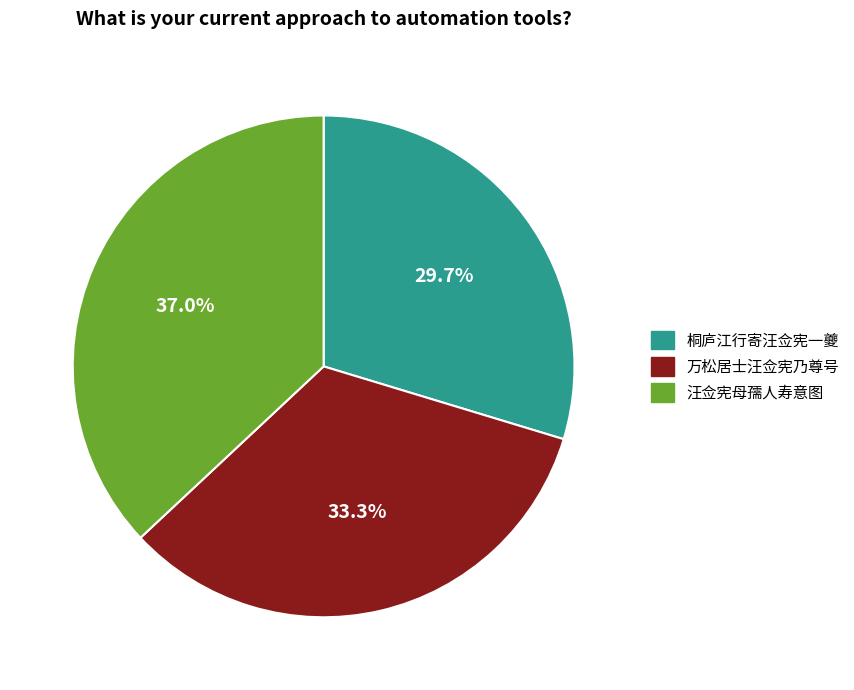

To the nearest percent, what is the combined percentage of 万松居士汪佥宪乃尊号 and 汪佥宪母孺人寿意图?

70%